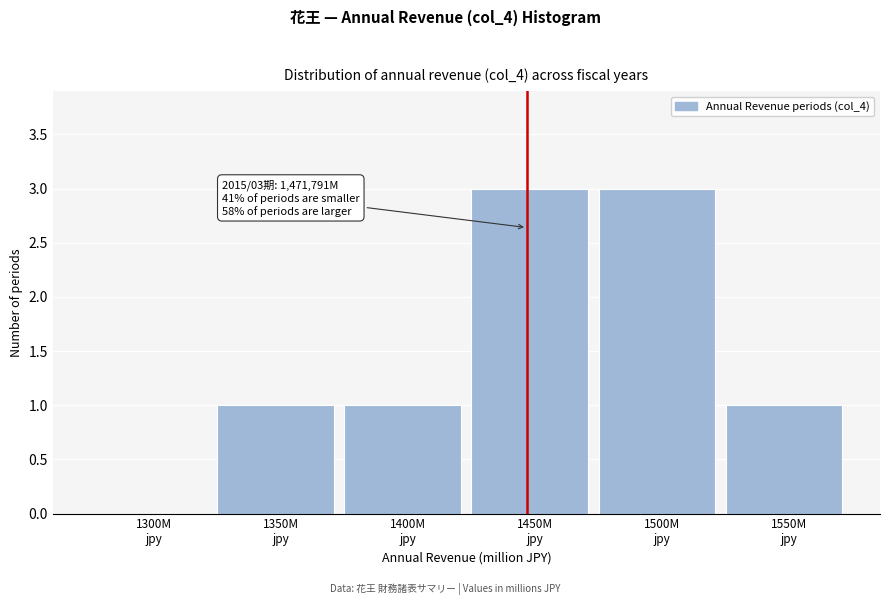

What is the maximum value shown in the chart?

3